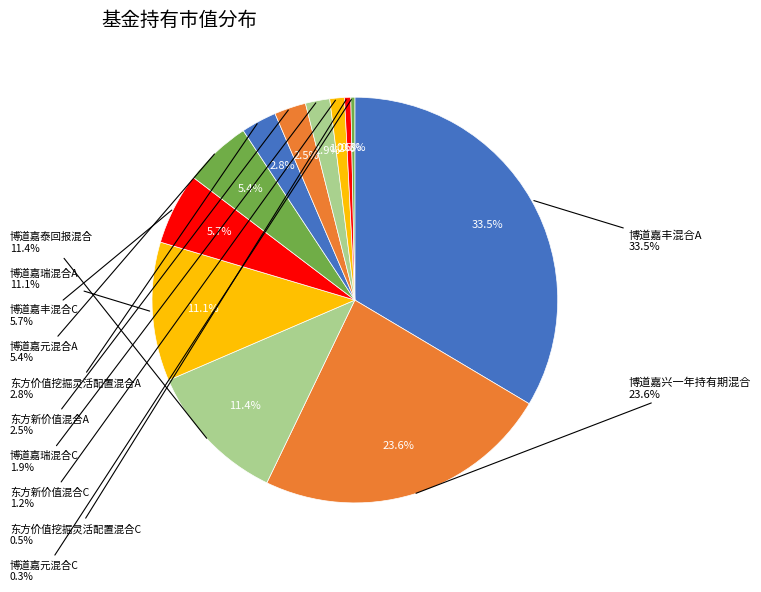

How many segments does this pie chart have?

12